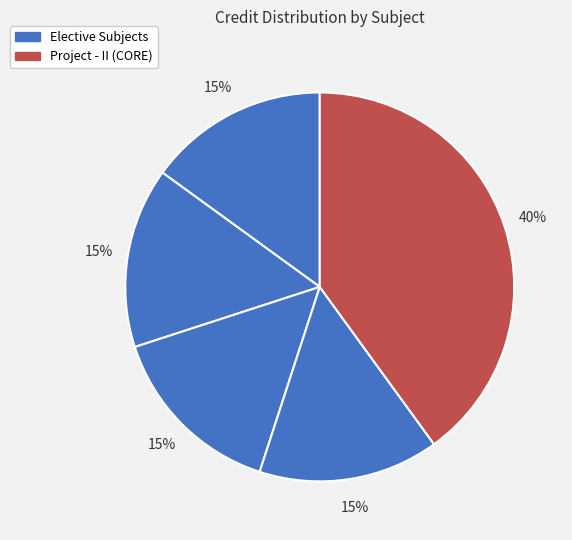

How many segments does this pie chart have?

5